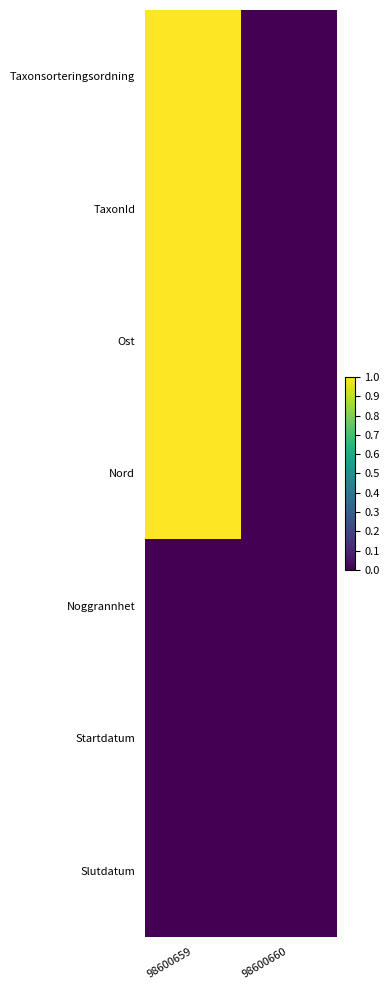

What is the greatest value displayed?

1